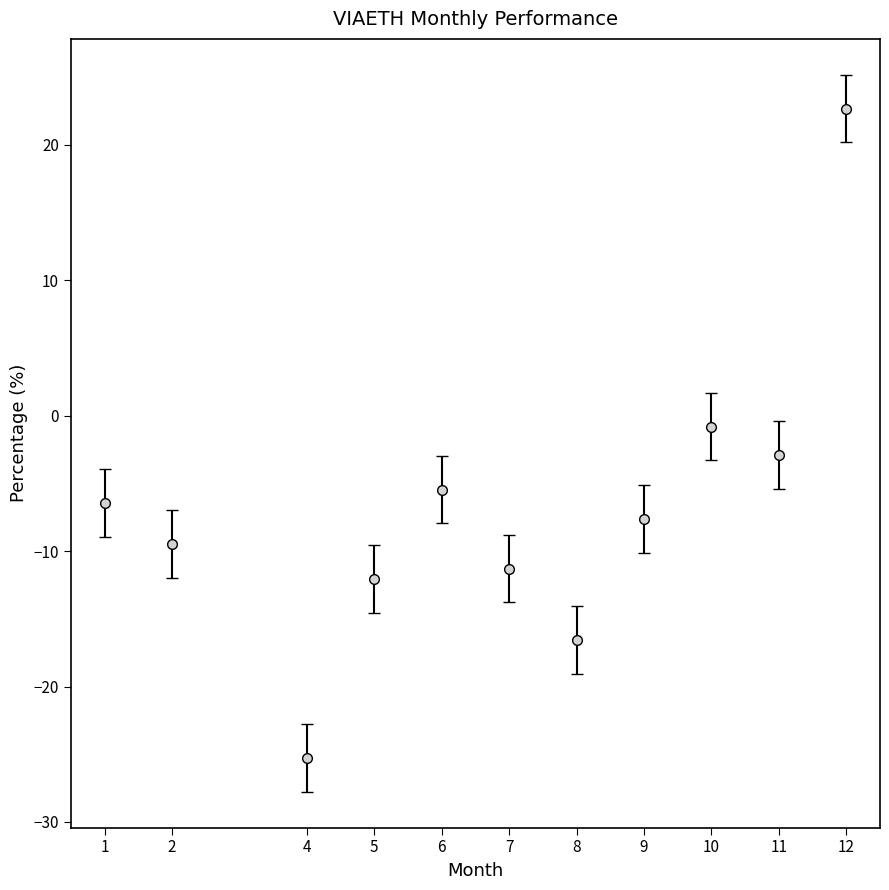

Where is the first local minimum?

4